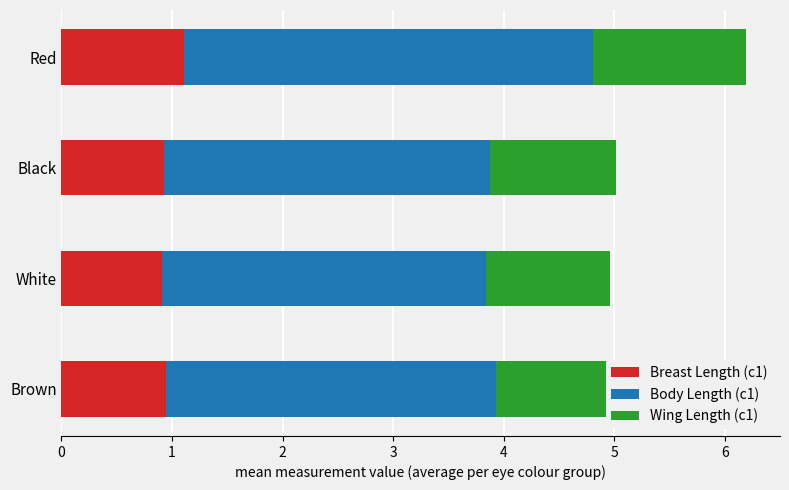

What is the lowest value of the Breast Length (c1) series?

0.9